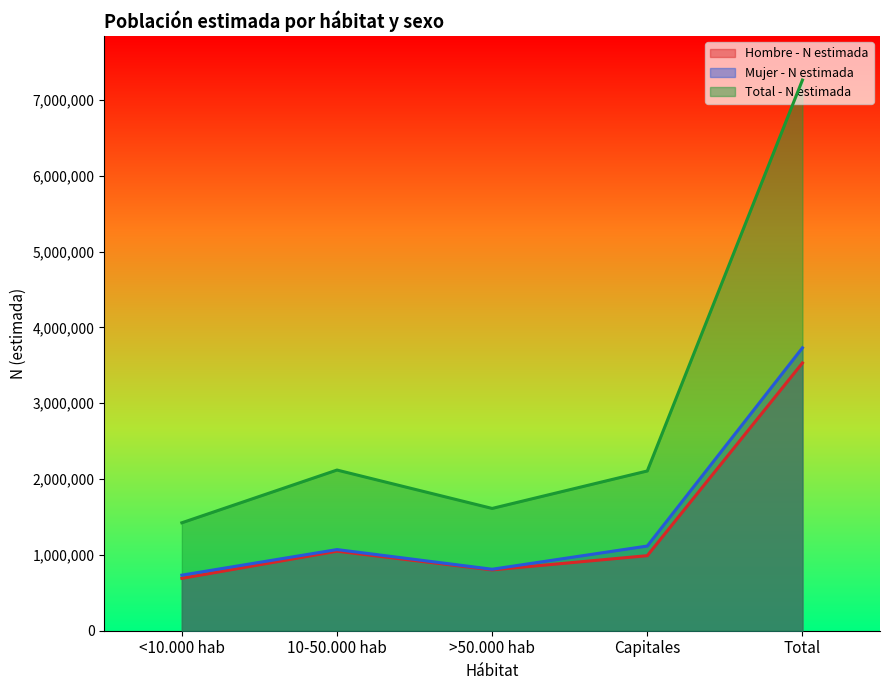

What is the sum of all Hombre - N estimada values?

7063550